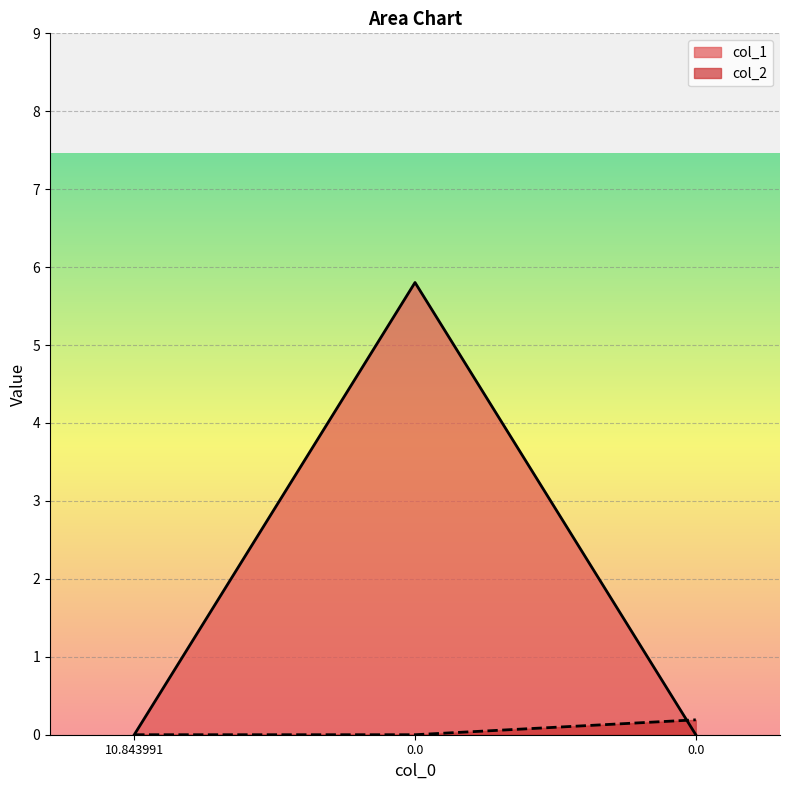

How many values in the col_2 series exceed 0?

1